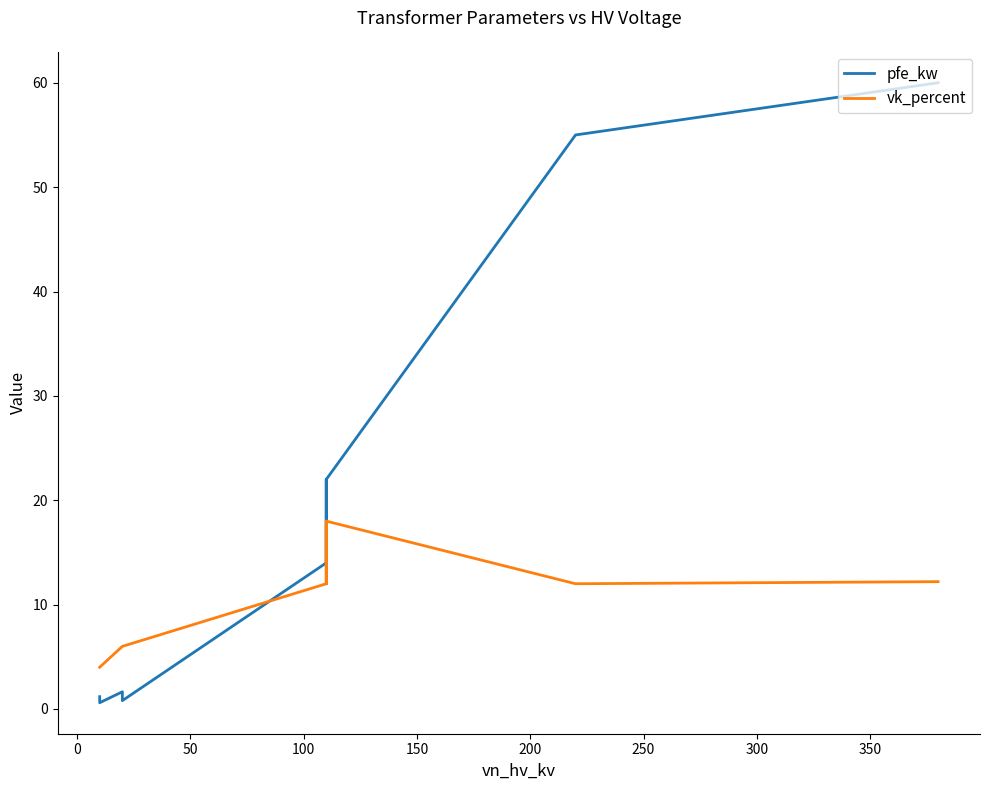

What is the smallest value displayed?

0.6